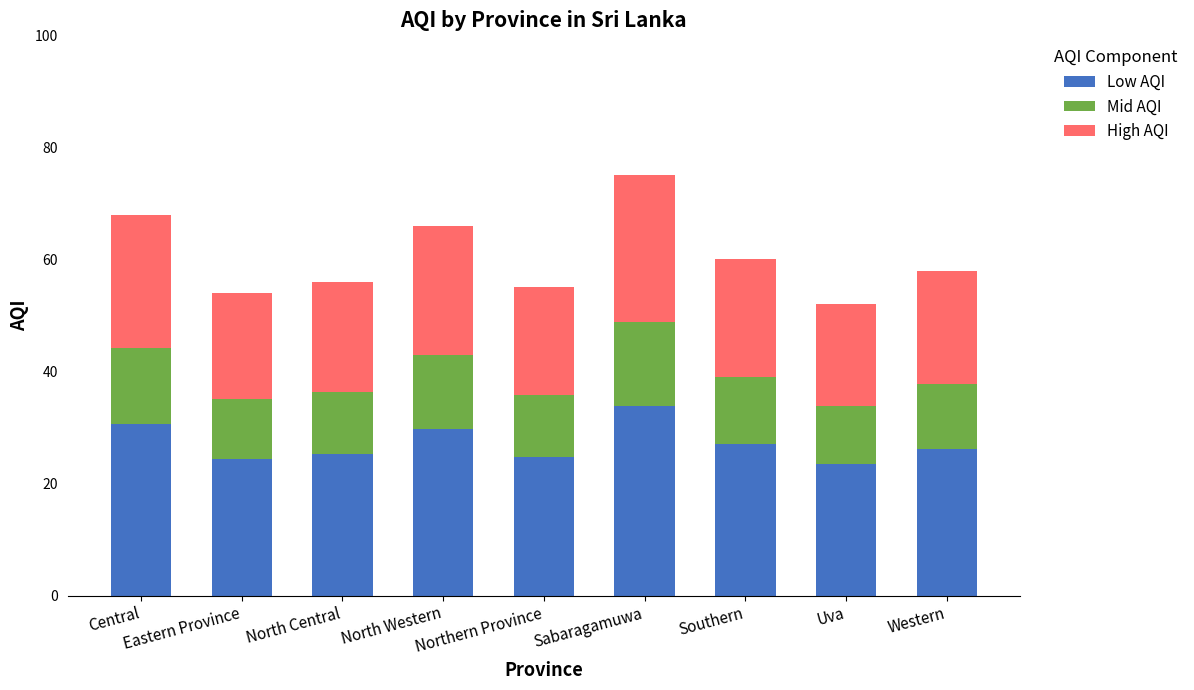

What is the sum of all Low AQI values?

244.8